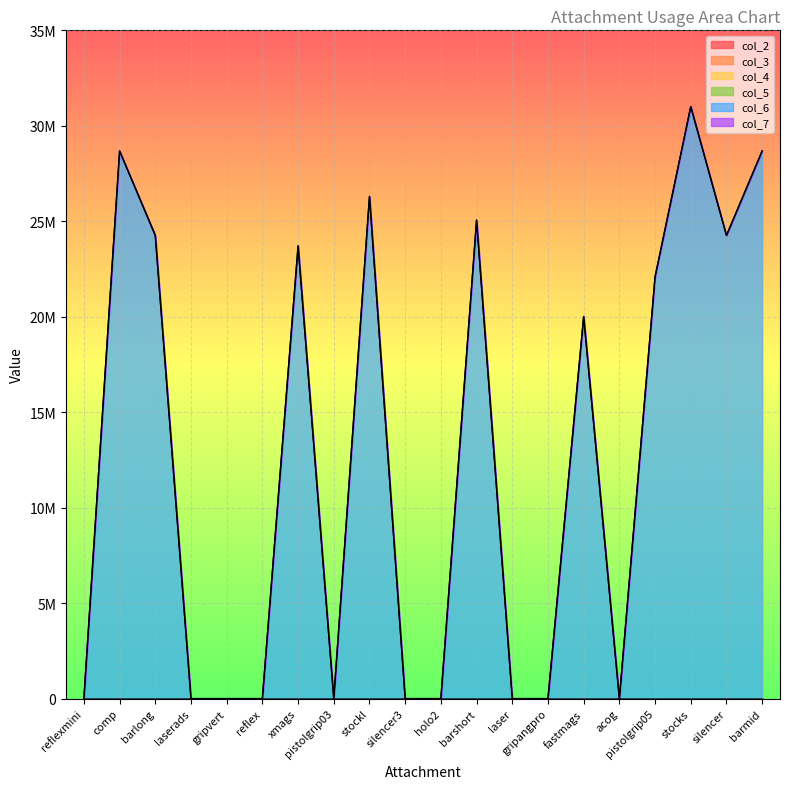

How many categories are shown in the chart?

20